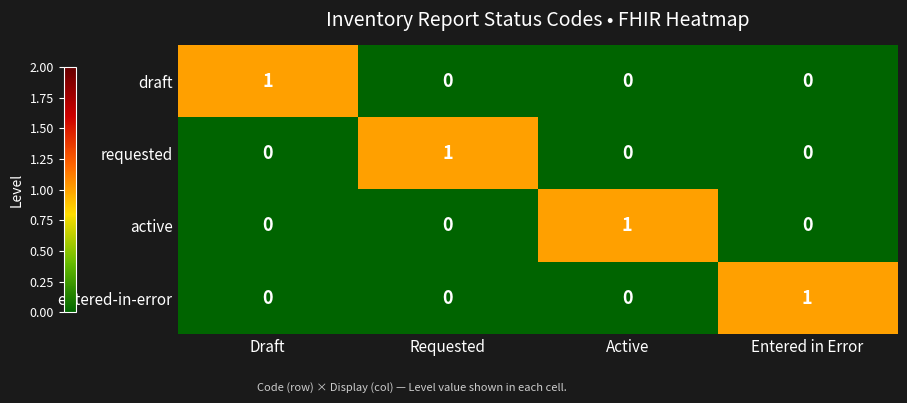

Reading right to left, transcribe all the data shown in this chart.

draft: 0	0	0	1
requested: 0	0	1	0
active: 0	1	0	0
entered-in-error: 1	0	0	0